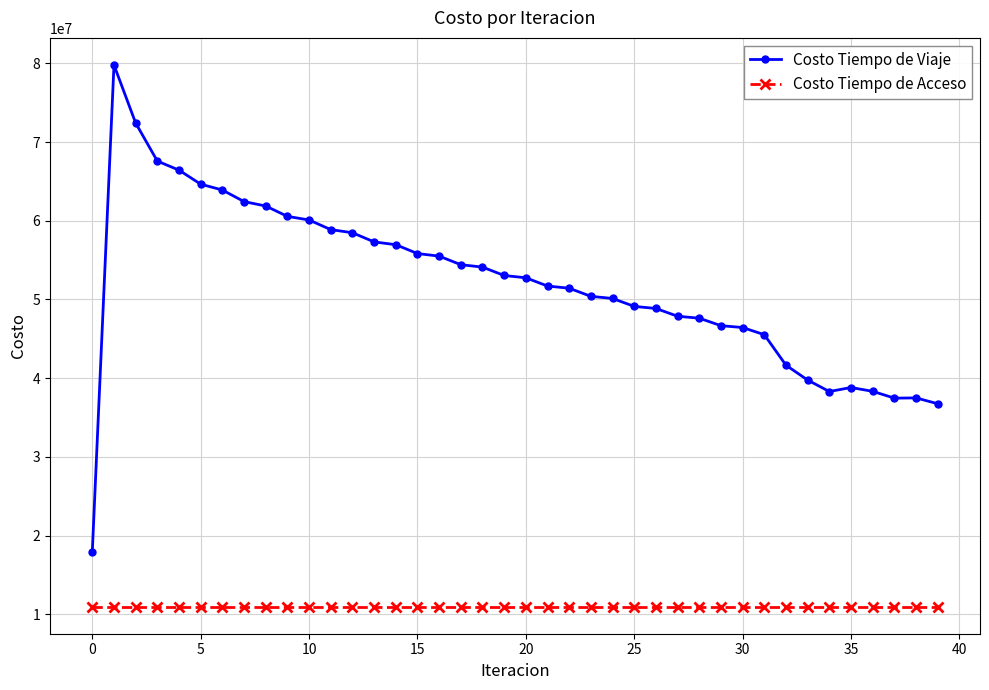

What is the sum of all Costo Tiempo de Acceso values?

439107274.0